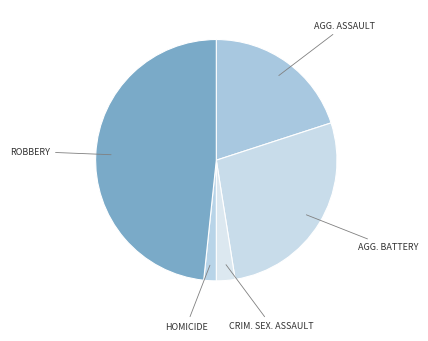

Count the number of slices in the pie.

5